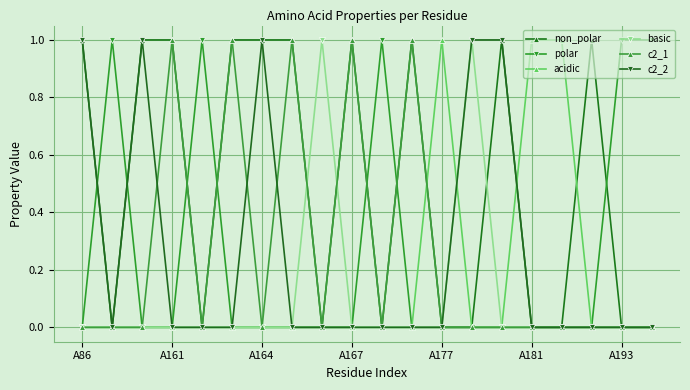

How many data points does each series have?

20